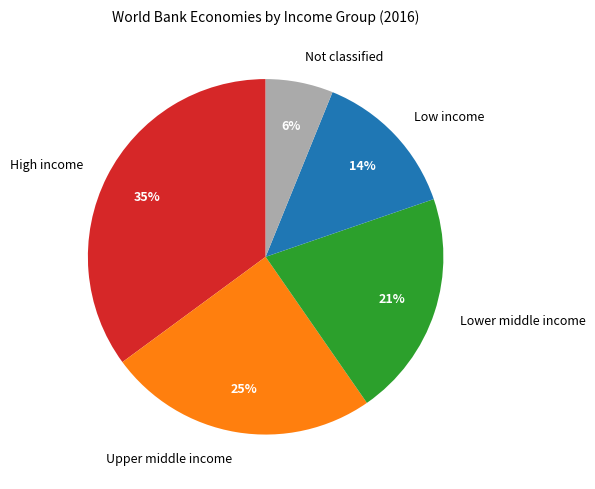

To the nearest percent, what is the difference between the largest and smallest slice percentages?

29%